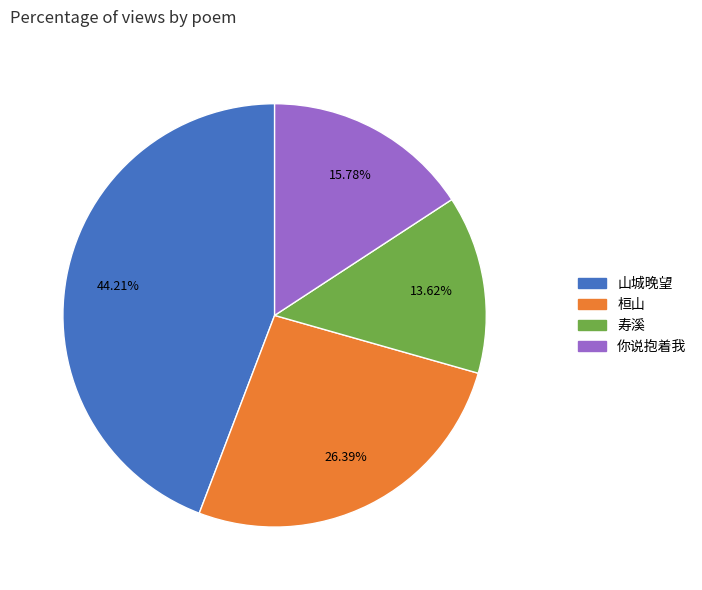

Is there a majority slice in this chart?

No